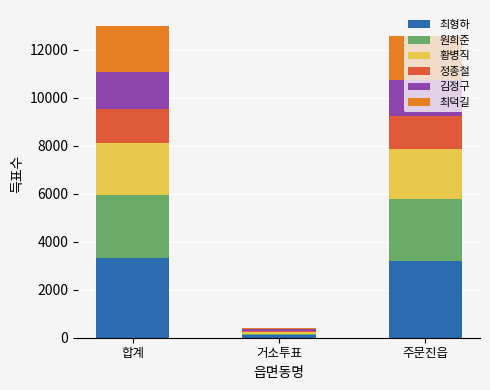

Are the bars grouped side by side (vs. stacked)?

No